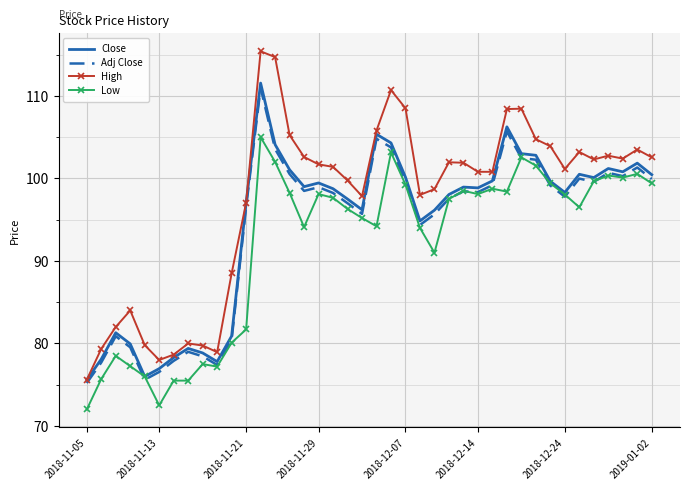

True or false: High and Adj Close cross at least once.

False